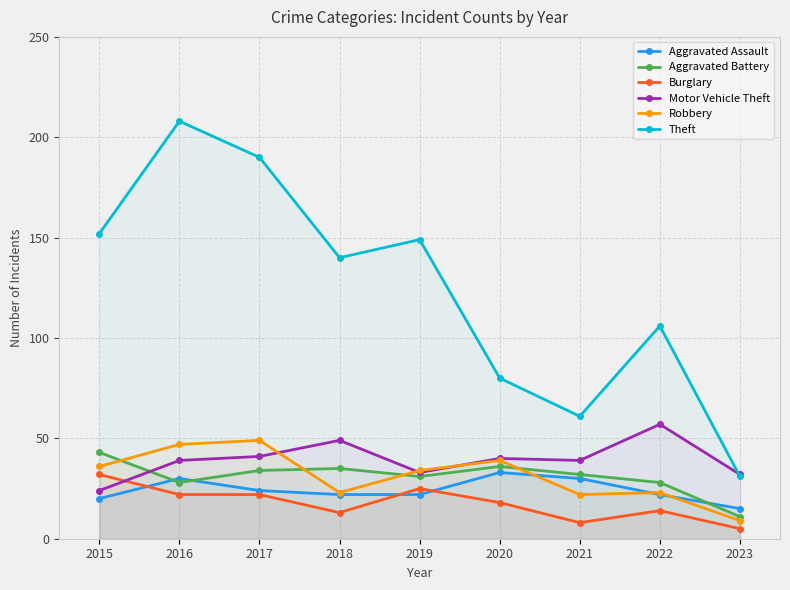

Which category has the highest value in the Burglary series?

2015